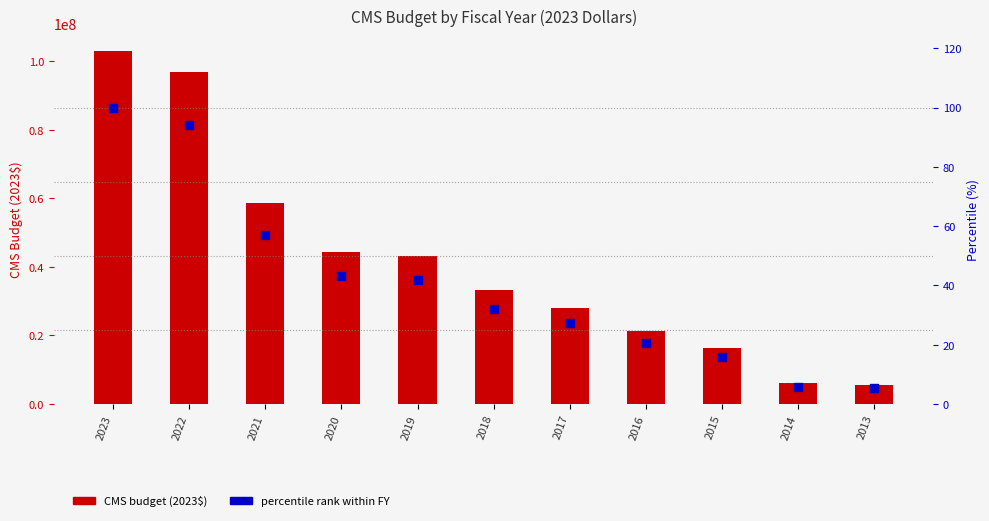

At which category is the sum across all series the highest?

2023